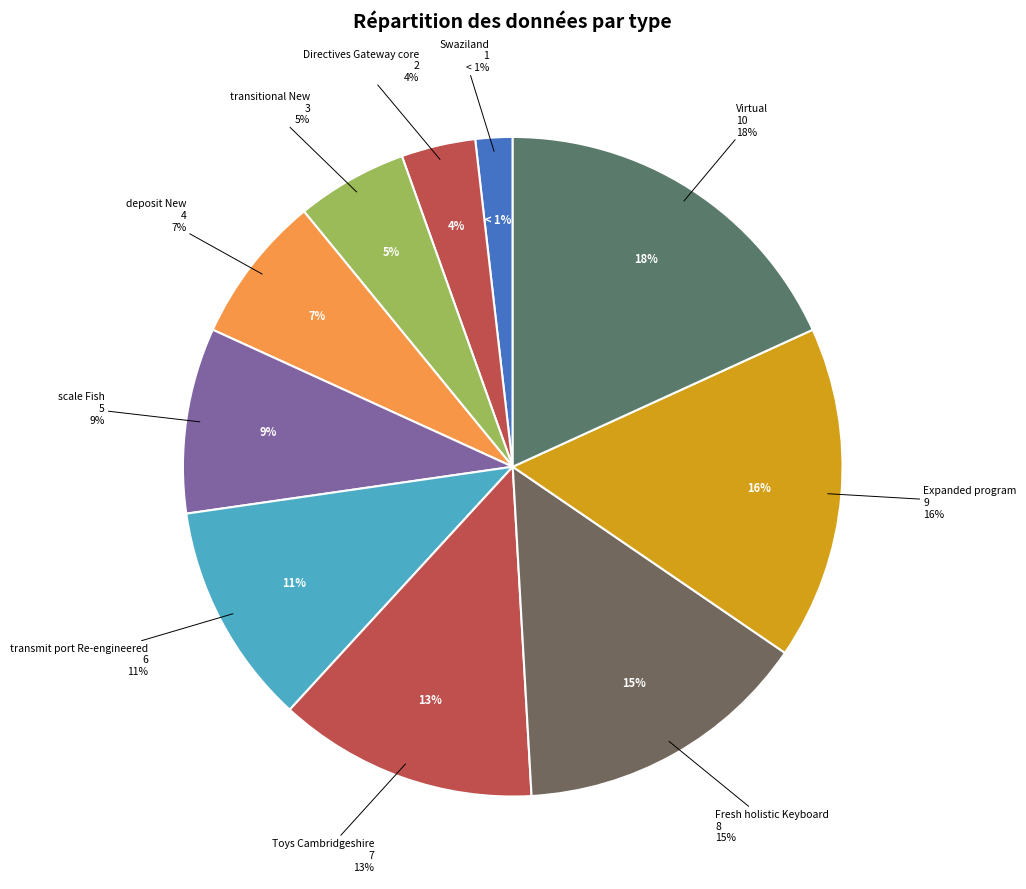

Count the number of slices in the pie.

10